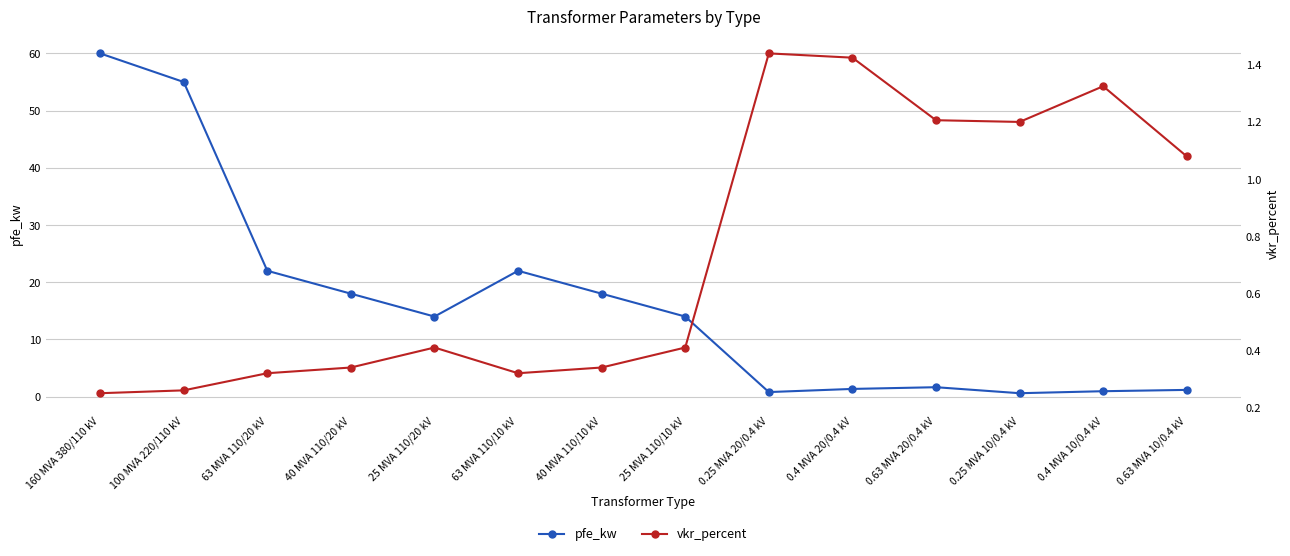

What is the label of the 1st point from the right?

0.63 MVA 10/0.4 kV